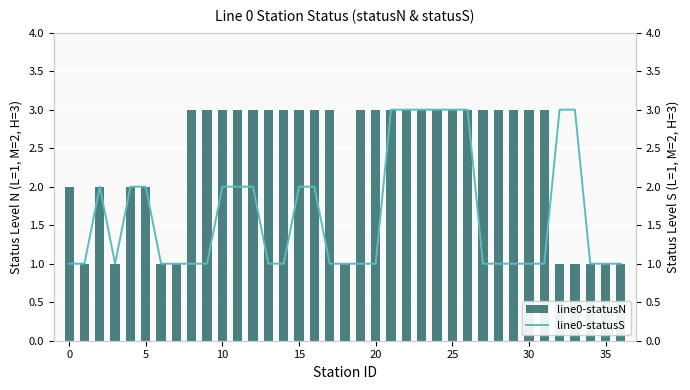

At 35, list the series in order from smallest to largest.

line0-statusN, line0-statusS